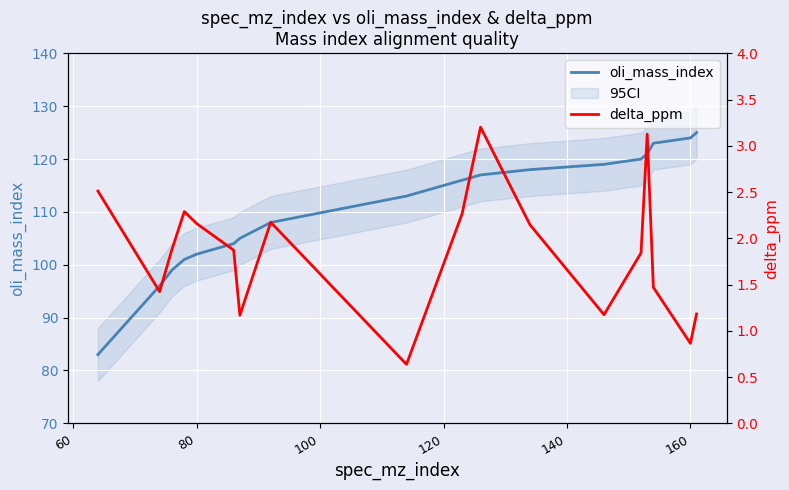

The value of oli_mass_index at 160 is 188. True or false?

False